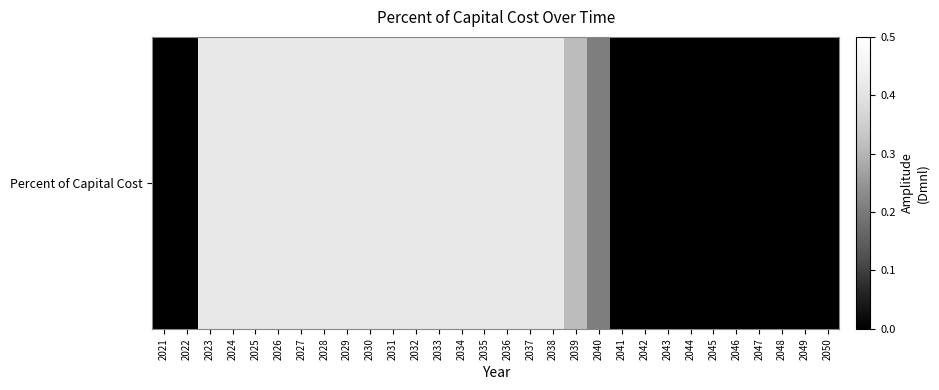

The value at 2041 is -0.2. True or false?

False